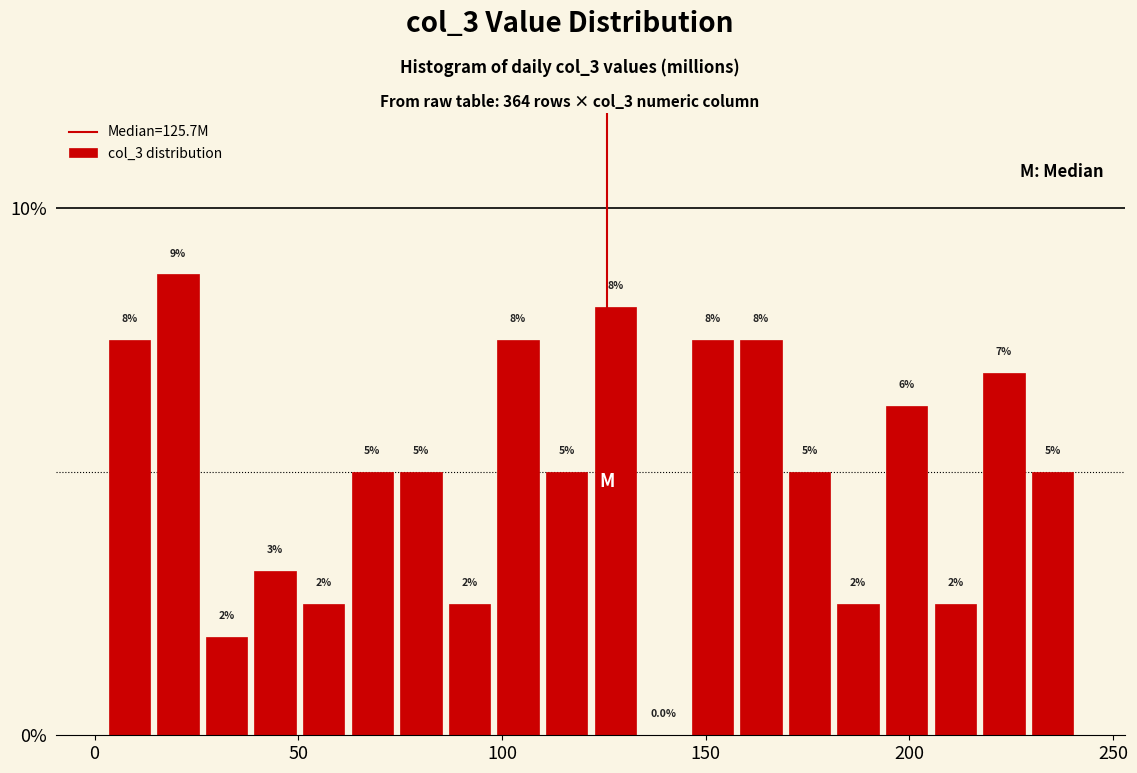

Read against the x-axis, roughly where is the centre of the tallest bar?

20